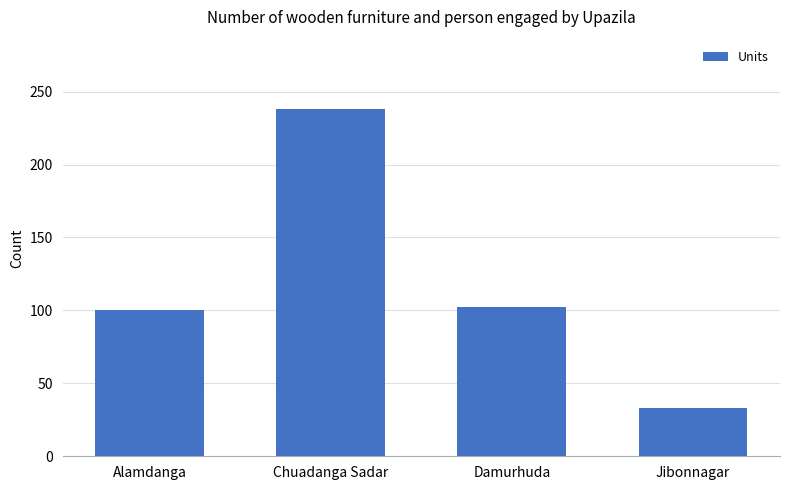

Count the number of data series in this chart.

1